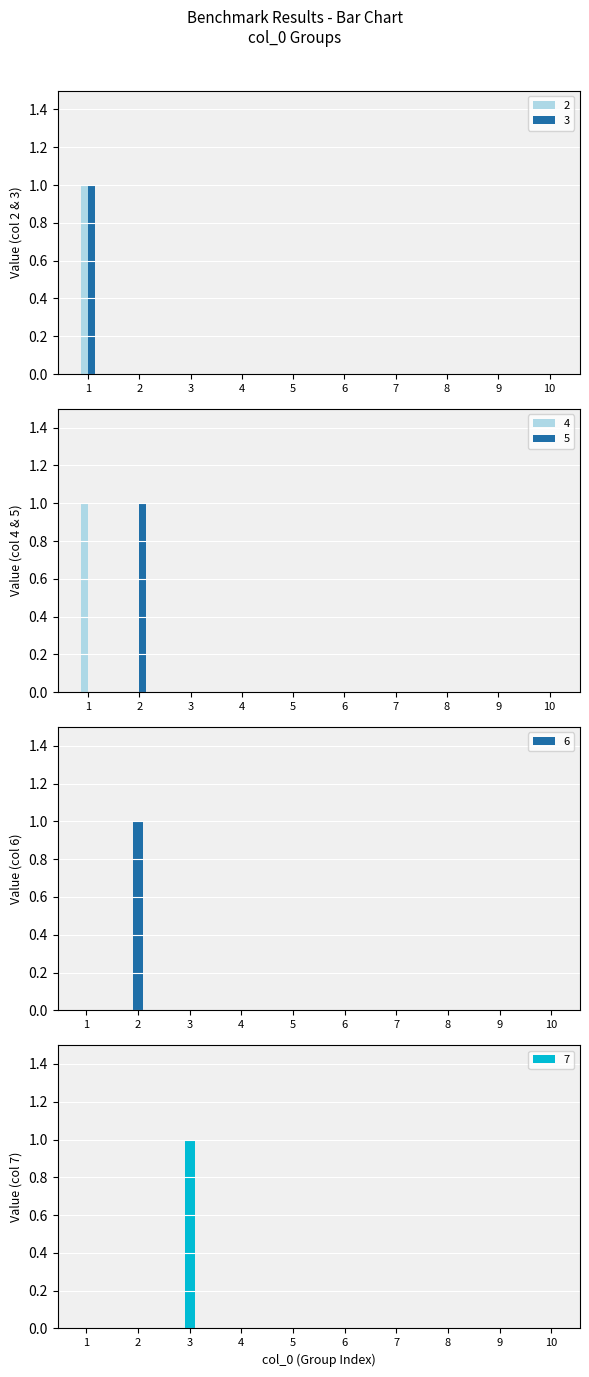

What is the sum of all 6 values?

1